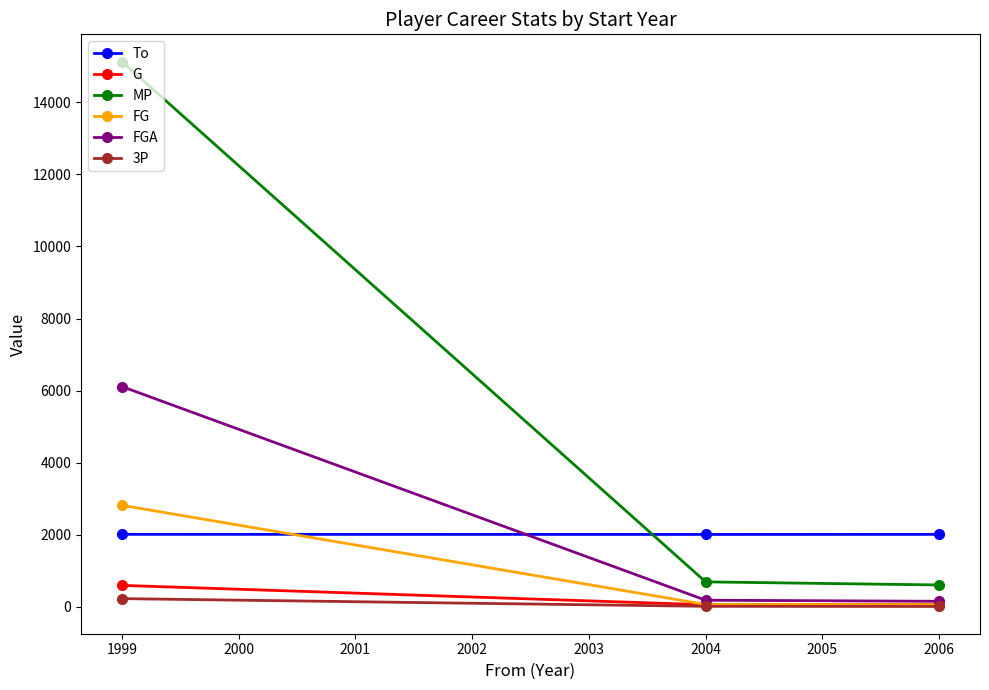

Count the number of categories in the chart.

3